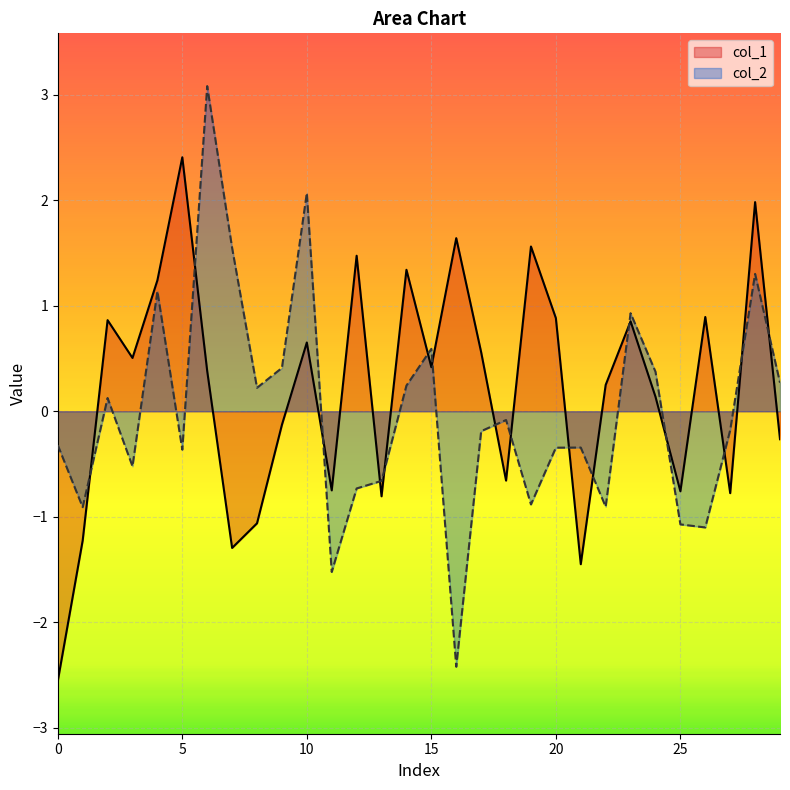

How many values in col_2 are below zero?

17